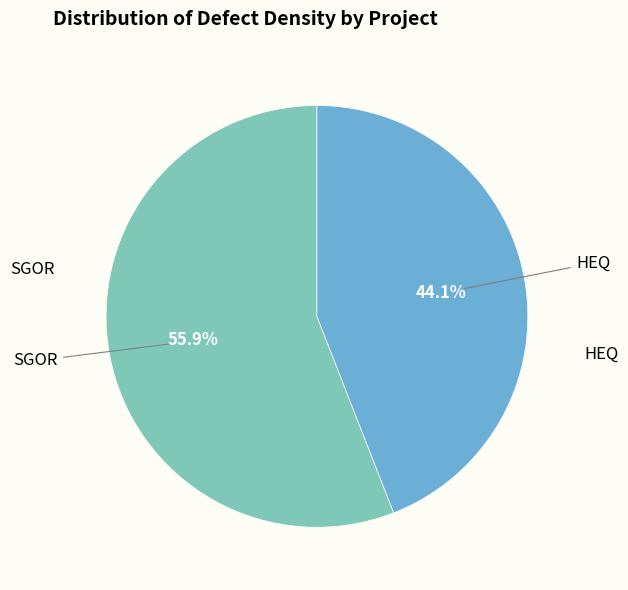

Is there a majority slice in this chart?

Yes